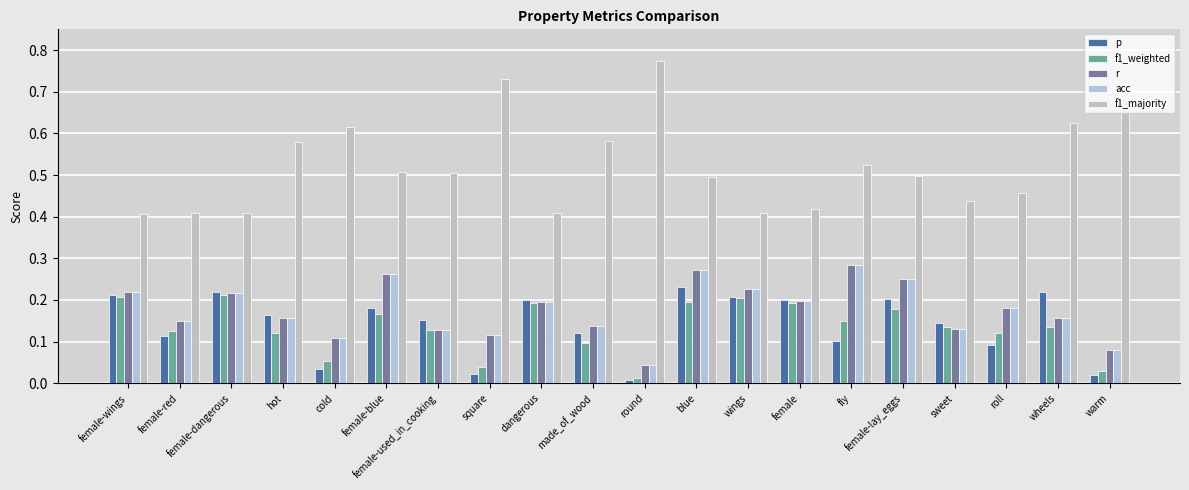

Between made_of_wood and female-lay_eggs, which series saw the biggest shift?

r